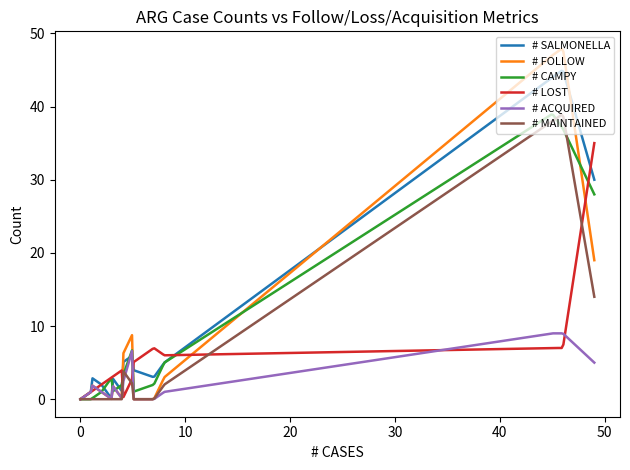

What is the greatest value displayed?

47.9